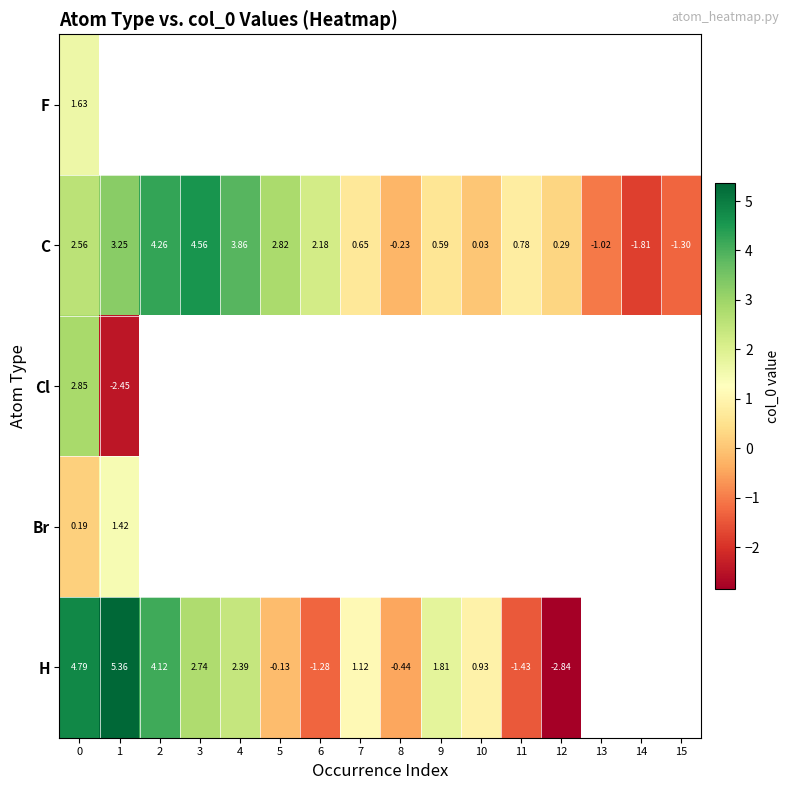

Which label corresponds to the smallest value in the chart?

12